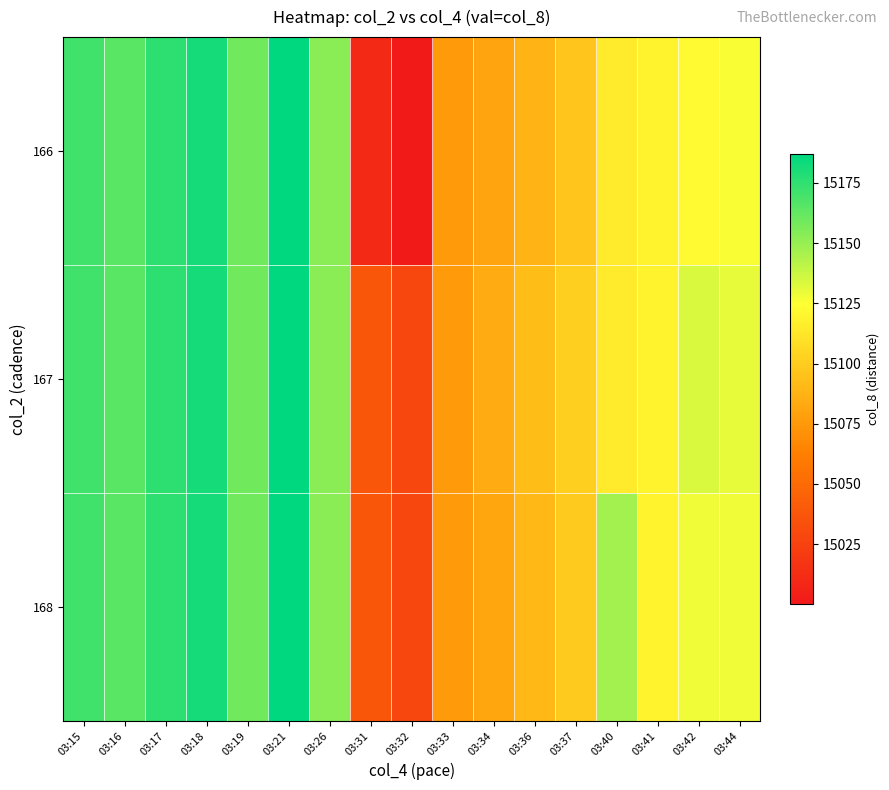

At how many categories does at least one series exceed 15070?

15